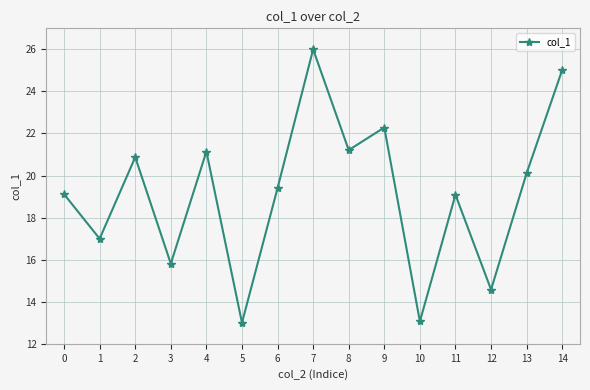

Is it true that the value at 12 is 25.0?

False